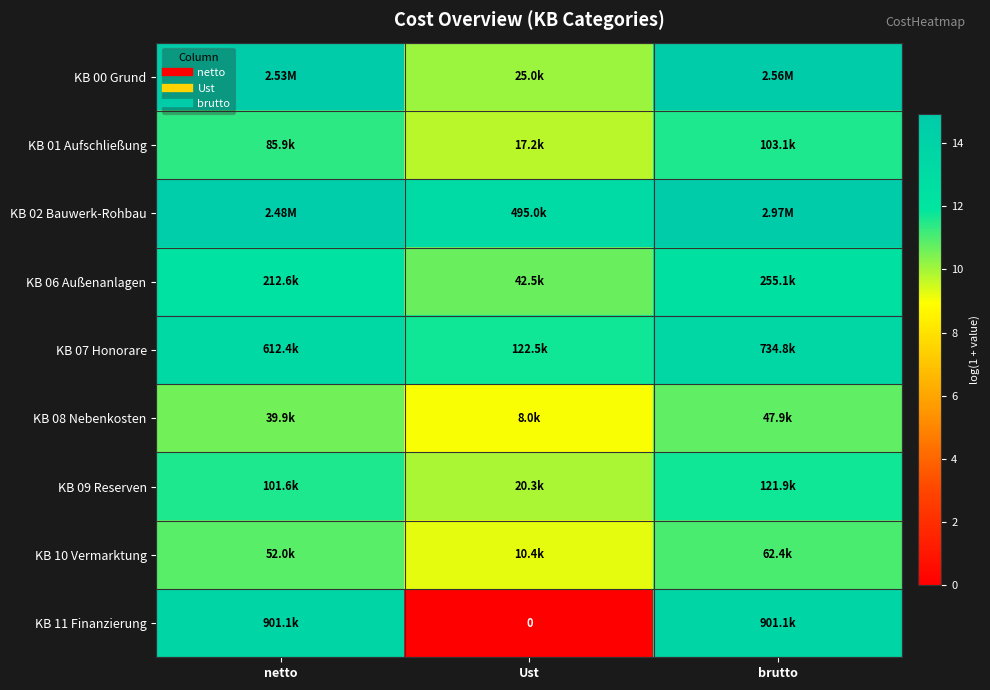

Is it true that KB 07 Honorare equals 13.3 at netto?

True